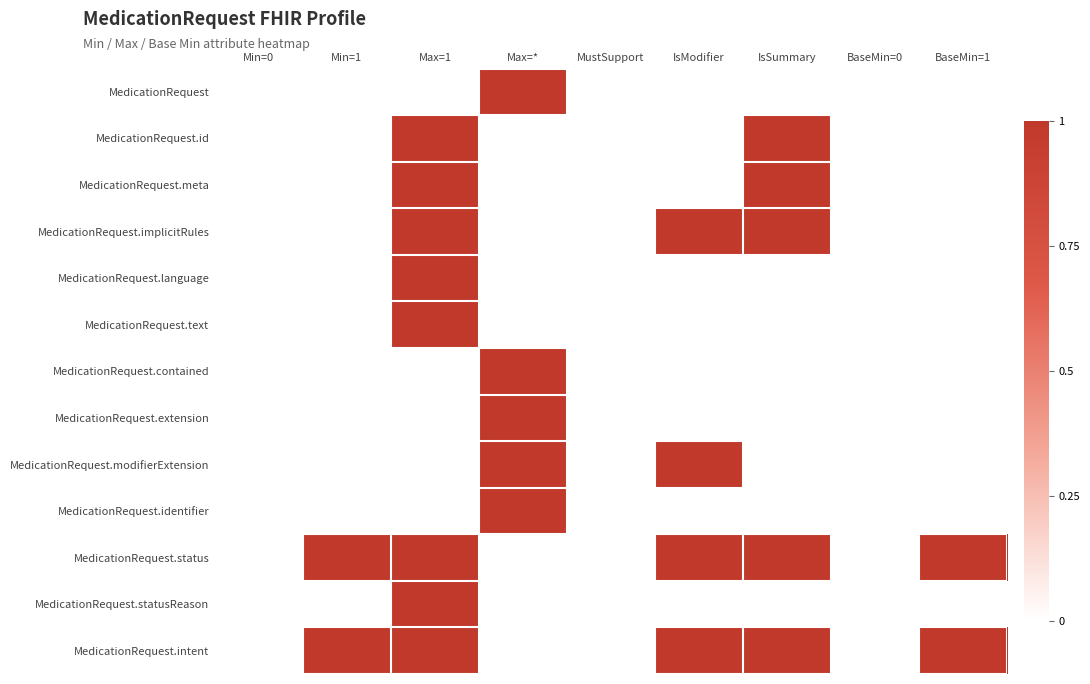

Reading left to right, list all the values displayed in this chart.

MedicationRequest: Min=0=0	Min=1=0	Max=1=0	Max=*=1	MustSupport=0	IsModifier=0	IsSummary=0	BaseMin=0=0	BaseMin=1=0
MedicationRequest.id: Min=0=0	Min=1=0	Max=1=1	Max=*=0	MustSupport=0	IsModifier=0	IsSummary=1	BaseMin=0=0	BaseMin=1=0
MedicationRequest.meta: Min=0=0	Min=1=0	Max=1=1	Max=*=0	MustSupport=0	IsModifier=0	IsSummary=1	BaseMin=0=0	BaseMin=1=0
MedicationRequest.implicitRules: Min=0=0	Min=1=0	Max=1=1	Max=*=0	MustSupport=0	IsModifier=1	IsSummary=1	BaseMin=0=0	BaseMin=1=0
MedicationRequest.language: Min=0=0	Min=1=0	Max=1=1	Max=*=0	MustSupport=0	IsModifier=0	IsSummary=0	BaseMin=0=0	BaseMin=1=0
MedicationRequest.text: Min=0=0	Min=1=0	Max=1=1	Max=*=0	MustSupport=0	IsModifier=0	IsSummary=0	BaseMin=0=0	BaseMin=1=0
MedicationRequest.contained: Min=0=0	Min=1=0	Max=1=0	Max=*=1	MustSupport=0	IsModifier=0	IsSummary=0	BaseMin=0=0	BaseMin=1=0
MedicationRequest.extension: Min=0=0	Min=1=0	Max=1=0	Max=*=1	MustSupport=0	IsModifier=0	IsSummary=0	BaseMin=0=0	BaseMin=1=0
MedicationRequest.modifierExtension: Min=0=0	Min=1=0	Max=1=0	Max=*=1	MustSupport=0	IsModifier=1	IsSummary=0	BaseMin=0=0	BaseMin=1=0
MedicationRequest.identifier: Min=0=0	Min=1=0	Max=1=0	Max=*=1	MustSupport=0	IsModifier=0	IsSummary=0	BaseMin=0=0	BaseMin=1=0
MedicationRequest.status: Min=0=0	Min=1=1	Max=1=1	Max=*=0	MustSupport=0	IsModifier=1	IsSummary=1	BaseMin=0=0	BaseMin=1=1
MedicationRequest.statusReason: Min=0=0	Min=1=0	Max=1=1	Max=*=0	MustSupport=0	IsModifier=0	IsSummary=0	BaseMin=0=0	BaseMin=1=0
MedicationRequest.intent: Min=0=0	Min=1=1	Max=1=1	Max=*=0	MustSupport=0	IsModifier=1	IsSummary=1	BaseMin=0=0	BaseMin=1=1